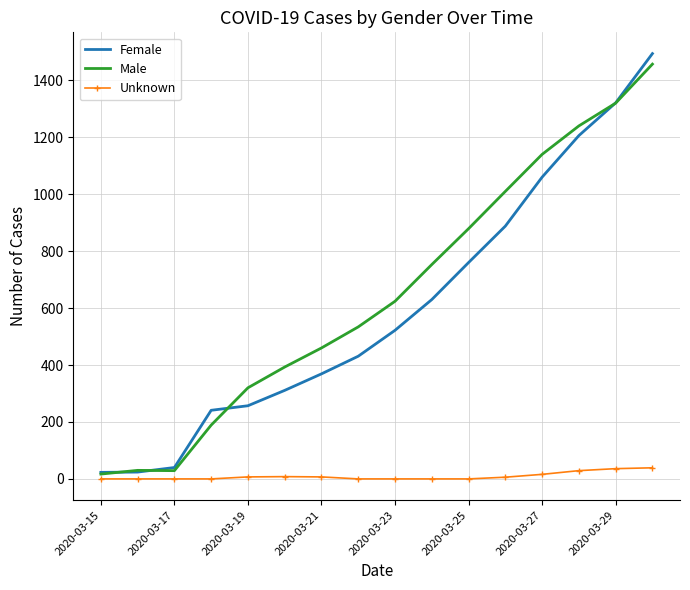

Which series has the largest total across all categories?

Male